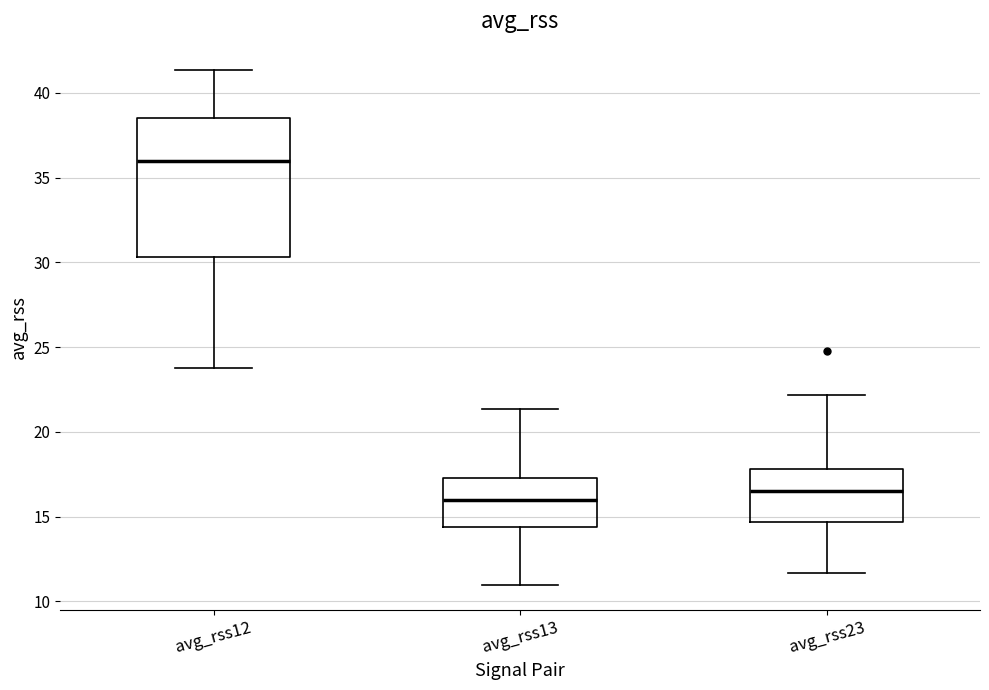

Reading left to right, read every box against the y-axis: the position of its median line, the range the box covers, and the ends of its whiskers. The values are not printed on the chart, so give them approximately, as read against the axis.

avg_rss12: median 36.0, box 30.5 to 38.5, whiskers 24.0 to 41.5
avg_rss13: median 16.0, box 14.5 to 17.5, whiskers 11.0 to 21.5
avg_rss23: median 16.5, box 14.5 to 18.0, whiskers 11.5 to 22.0